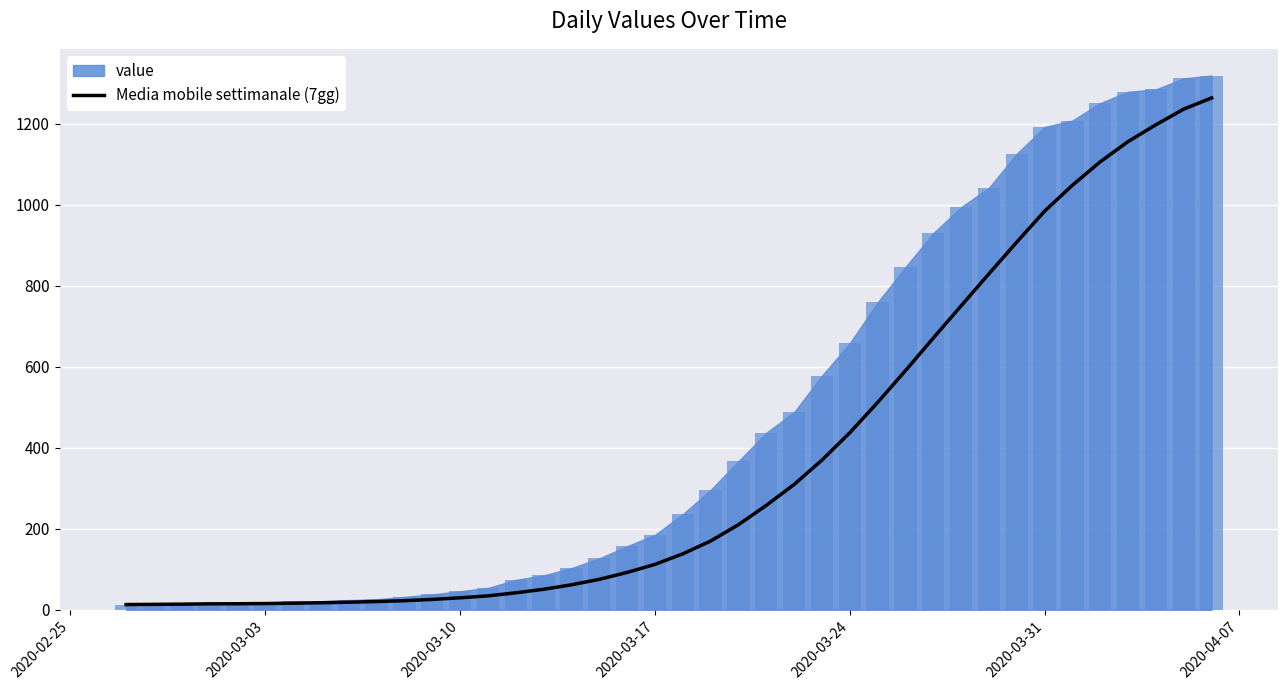

The value of Media mobile settimanale (7gg) at 2020-03-24 is 593.1. True or false?

False